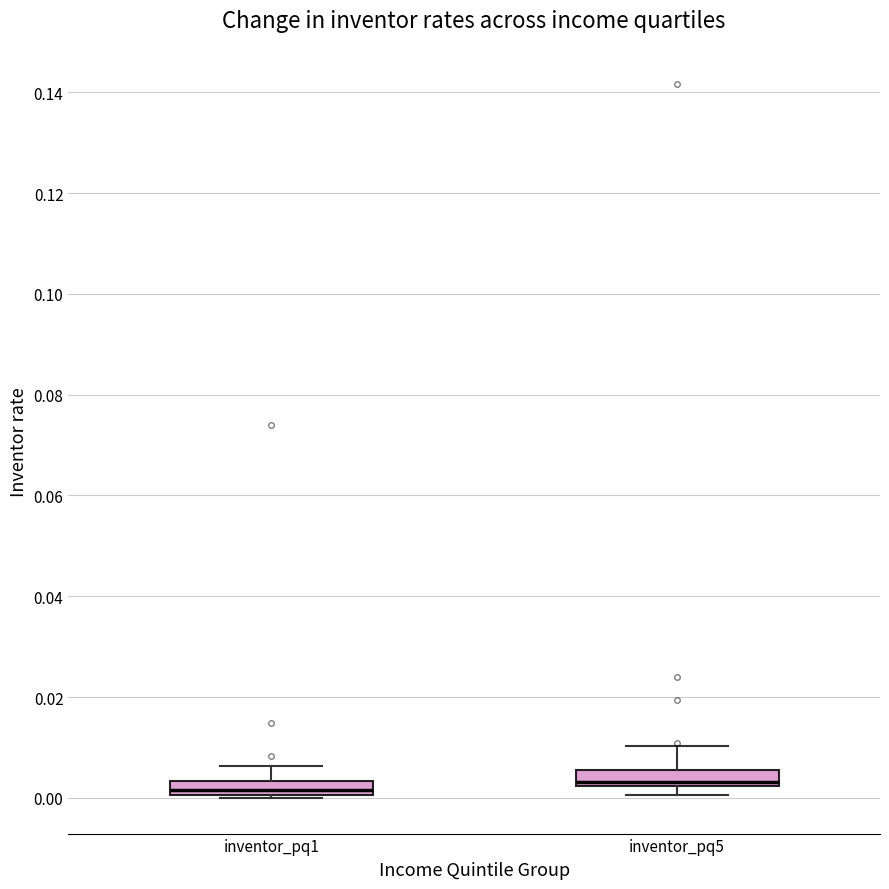

Where is the upper edge of the box for inventor_pq5 on the y-axis? The values are not printed on the chart, so give them approximately, as read against the axis.

0.006